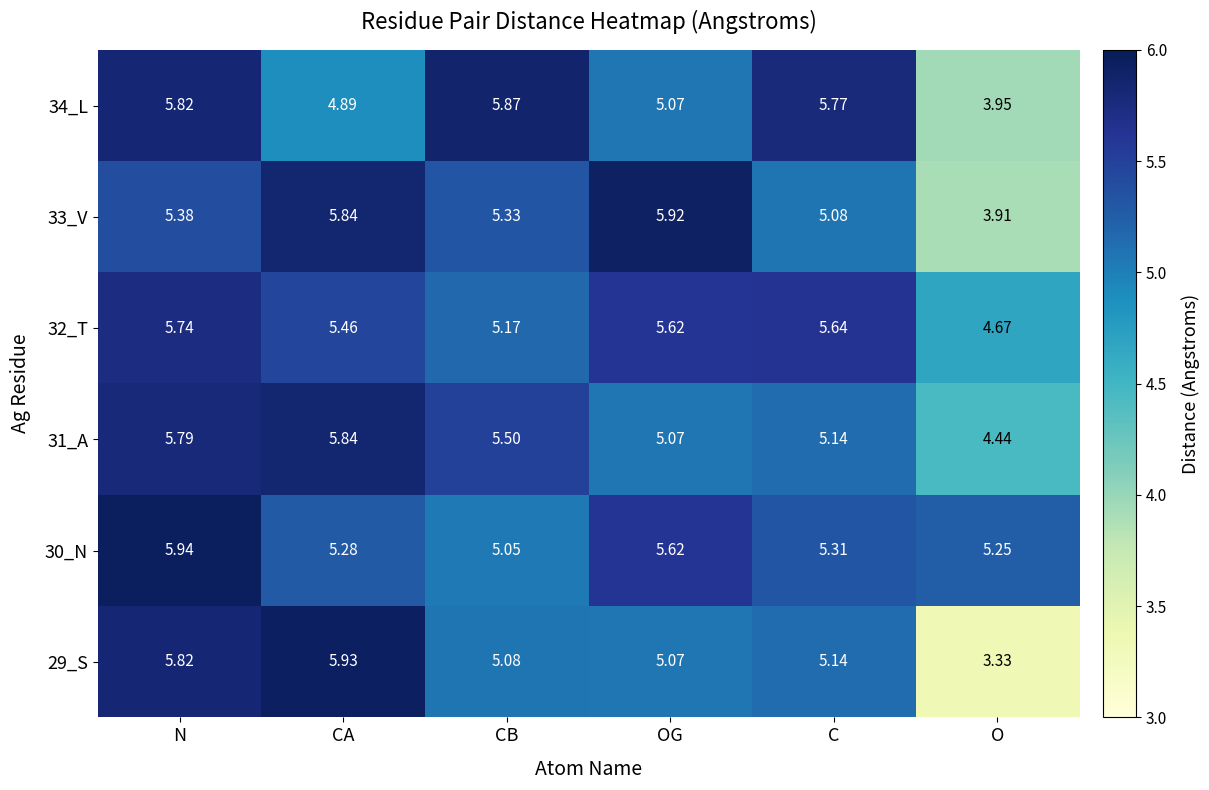

Which category has the lowest value across all series?

O